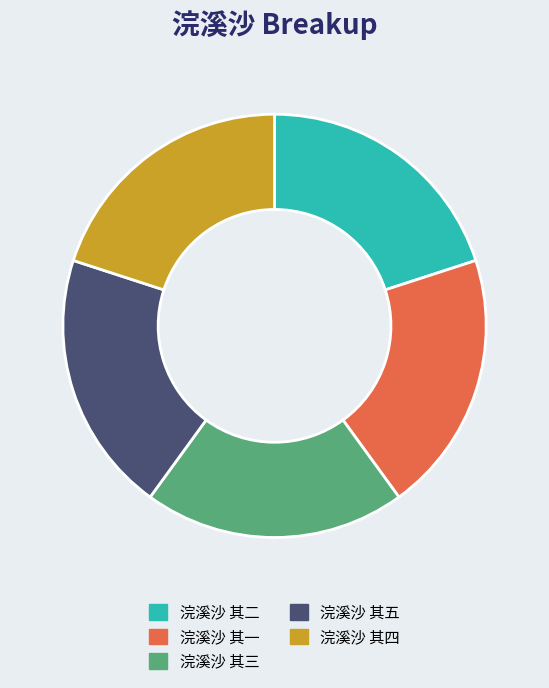

Approximately how many times larger is the value at 浣溪沙 其一 compared to 浣溪沙 其五?

1.0